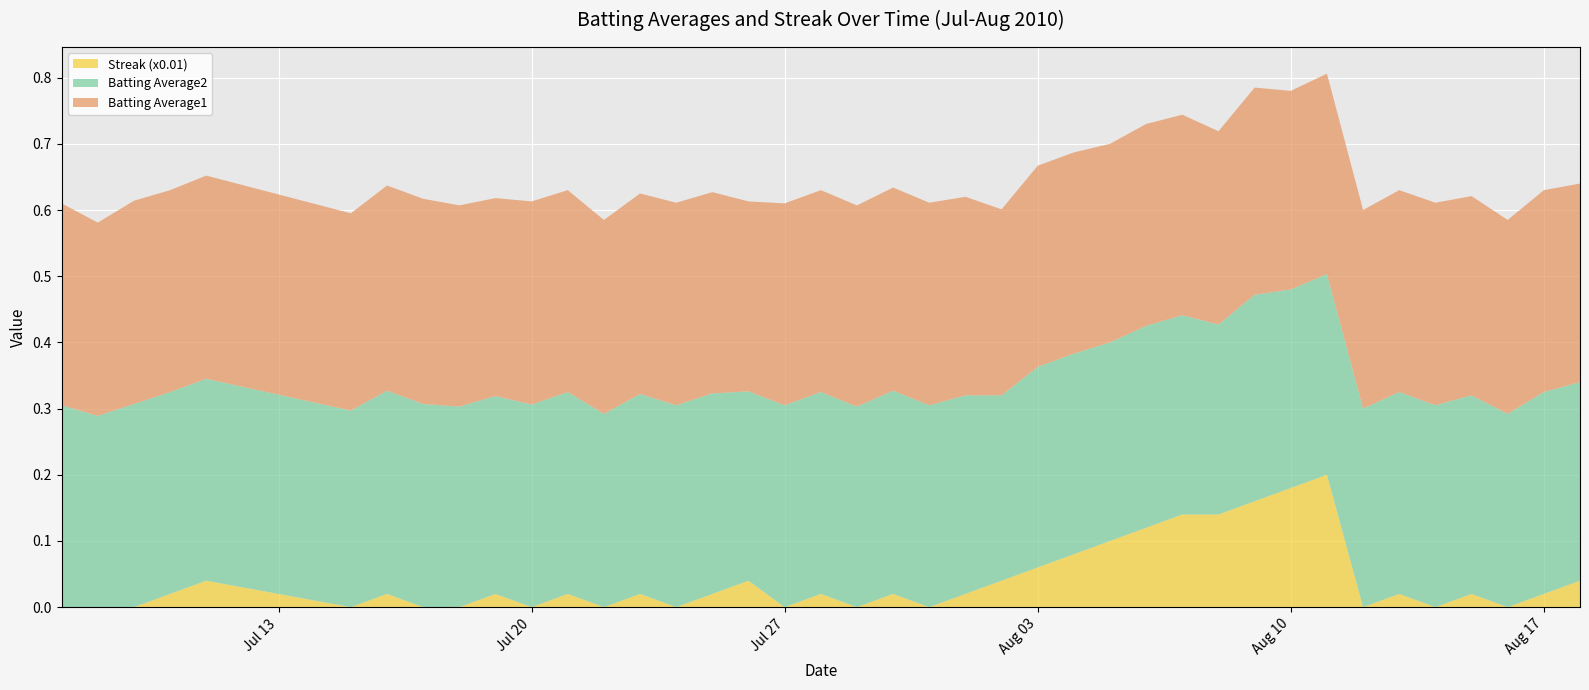

Reading right to left, extract all data points from this chart.

Batting Average1: 2010-08-18=0.3	2010-08-17=0.3	2010-08-16=0.3	2010-08-15=0.3	2010-08-14=0.3	2010-08-13=0.3	2010-08-12=0.3	2010-08-11=0.3	2010-08-10=0.3	2010-08-09=0.3	2010-08-08=0.3	2010-08-07=0.3	2010-08-06=0.3	2010-08-05=0.3	2010-08-04=0.3	2010-08-03=0.3	2010-08-02=0.3	2010-08-01=0.3	2010-07-31=0.3	2010-07-30=0.3	2010-07-29=0.3	2010-07-28=0.3	2010-07-27=0.3	2010-07-26=0.3	2010-07-25=0.3	2010-07-24=0.3	2010-07-23=0.3	2010-07-22=0.3	2010-07-21=0.3	2010-07-20=0.3	2010-07-19=0.3	2010-07-18=0.3	2010-07-17=0.3	2010-07-16=0.3	2010-07-15=0.3	2010-07-11=0.3	2010-07-10=0.3	2010-07-09=0.3	2010-07-08=0.3	2010-07-07=0.3
Batting Average2: 2010-08-18=0.3	2010-08-17=0.3	2010-08-16=0.3	2010-08-15=0.3	2010-08-14=0.3	2010-08-13=0.3	2010-08-12=0.3	2010-08-11=0.3	2010-08-10=0.3	2010-08-09=0.3	2010-08-08=0.3	2010-08-07=0.3	2010-08-06=0.3	2010-08-05=0.3	2010-08-04=0.3	2010-08-03=0.3	2010-08-02=0.3	2010-08-01=0.3	2010-07-31=0.3	2010-07-30=0.3	2010-07-29=0.3	2010-07-28=0.3	2010-07-27=0.3	2010-07-26=0.3	2010-07-25=0.3	2010-07-24=0.3	2010-07-23=0.3	2010-07-22=0.3	2010-07-21=0.3	2010-07-20=0.3	2010-07-19=0.3	2010-07-18=0.3	2010-07-17=0.3	2010-07-16=0.3	2010-07-15=0.3	2010-07-11=0.3	2010-07-10=0.3	2010-07-09=0.3	2010-07-08=0.3	2010-07-07=0.3
Streak (x0.01): 2010-08-18=0.0	2010-08-17=0.0	2010-08-16=0.0	2010-08-15=0.0	2010-08-14=0.0	2010-08-13=0.0	2010-08-12=0.0	2010-08-11=0.2	2010-08-10=0.2	2010-08-09=0.2	2010-08-08=0.1	2010-08-07=0.1	2010-08-06=0.1	2010-08-05=0.1	2010-08-04=0.1	2010-08-03=0.1	2010-08-02=0.0	2010-08-01=0.0	2010-07-31=0.0	2010-07-30=0.0	2010-07-29=0.0	2010-07-28=0.0	2010-07-27=0.0	2010-07-26=0.0	2010-07-25=0.0	2010-07-24=0.0	2010-07-23=0.0	2010-07-22=0.0	2010-07-21=0.0	2010-07-20=0.0	2010-07-19=0.0	2010-07-18=0.0	2010-07-17=0.0	2010-07-16=0.0	2010-07-15=0.0	2010-07-11=0.0	2010-07-10=0.0	2010-07-09=0.0	2010-07-08=0.0	2010-07-07=0.0